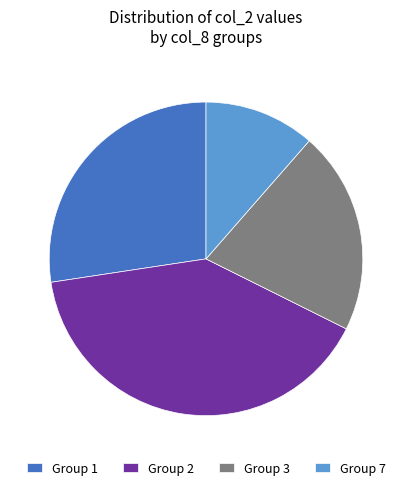

Is the sum of Group 1 and Group 3 greater than half?

No